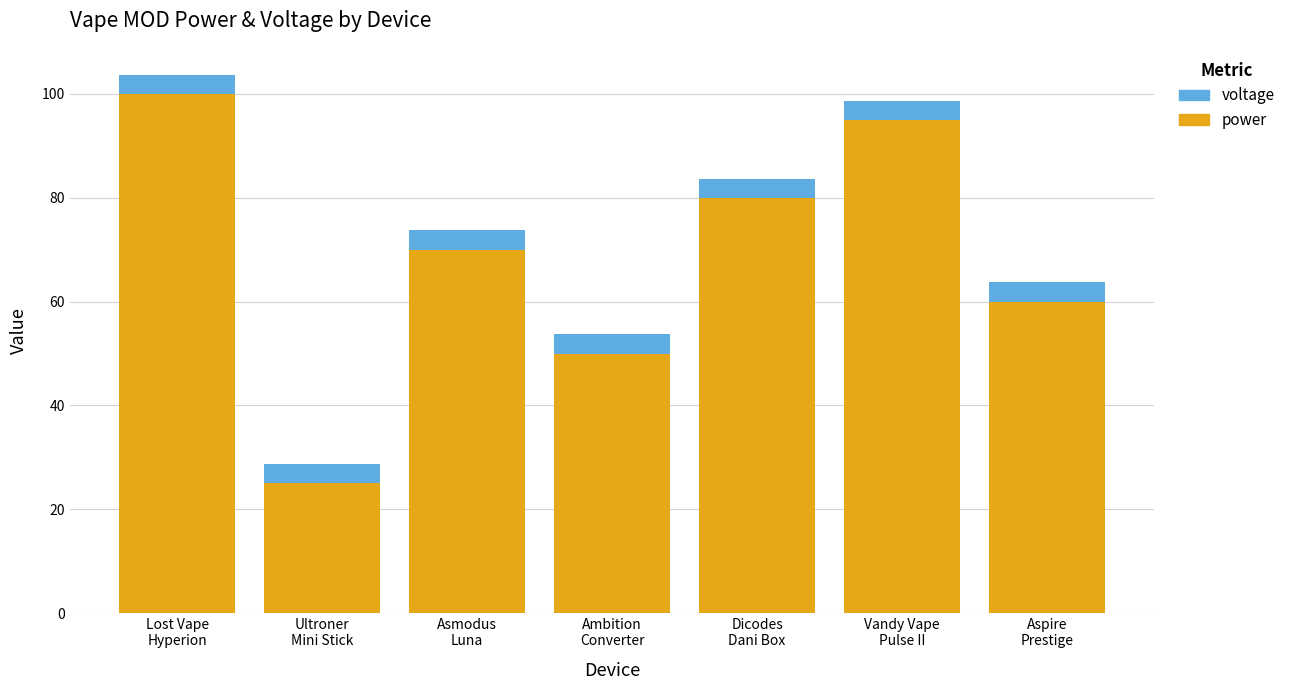

What is the sum of all power values?

480.0